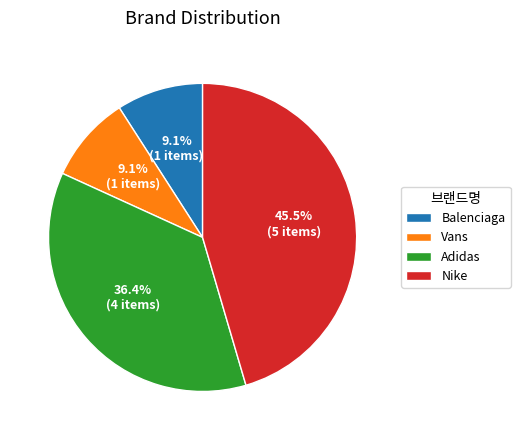

The Vans slice represents 1% of the pie. True or false?

False